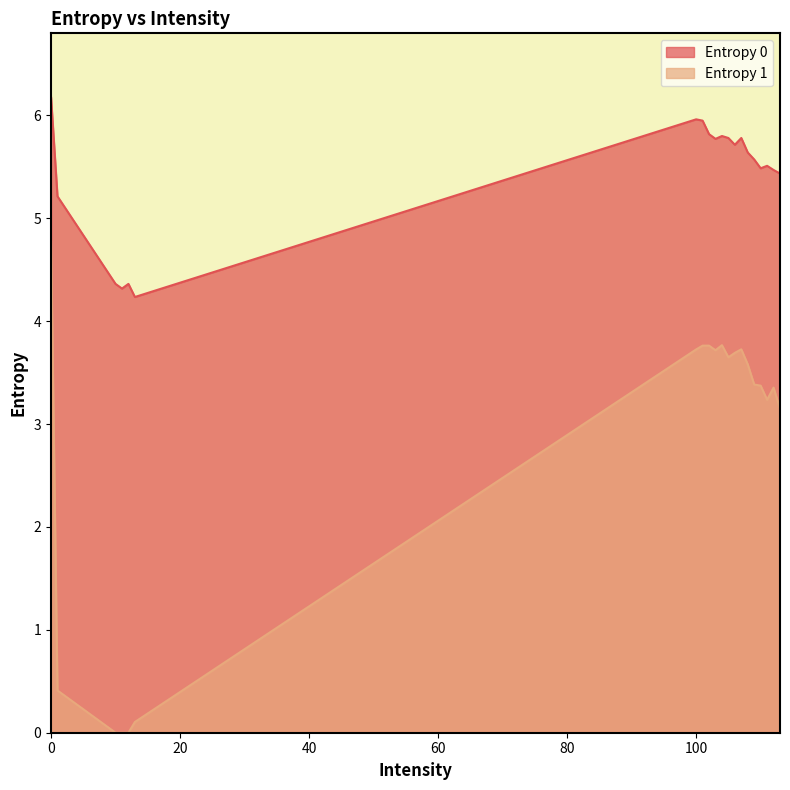

Which series has the largest total across all categories?

Entropy 0